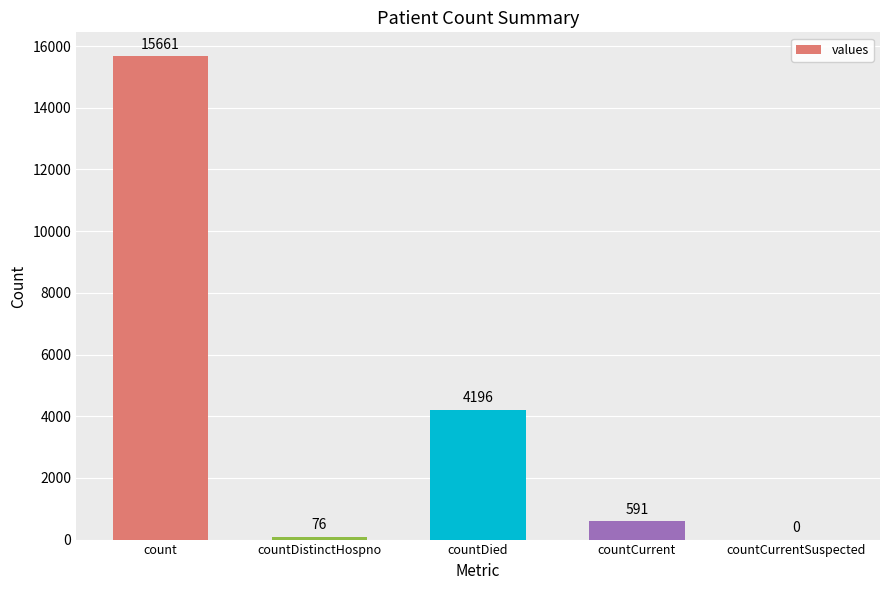

Where is the data nearest to the value 7830?

countDied